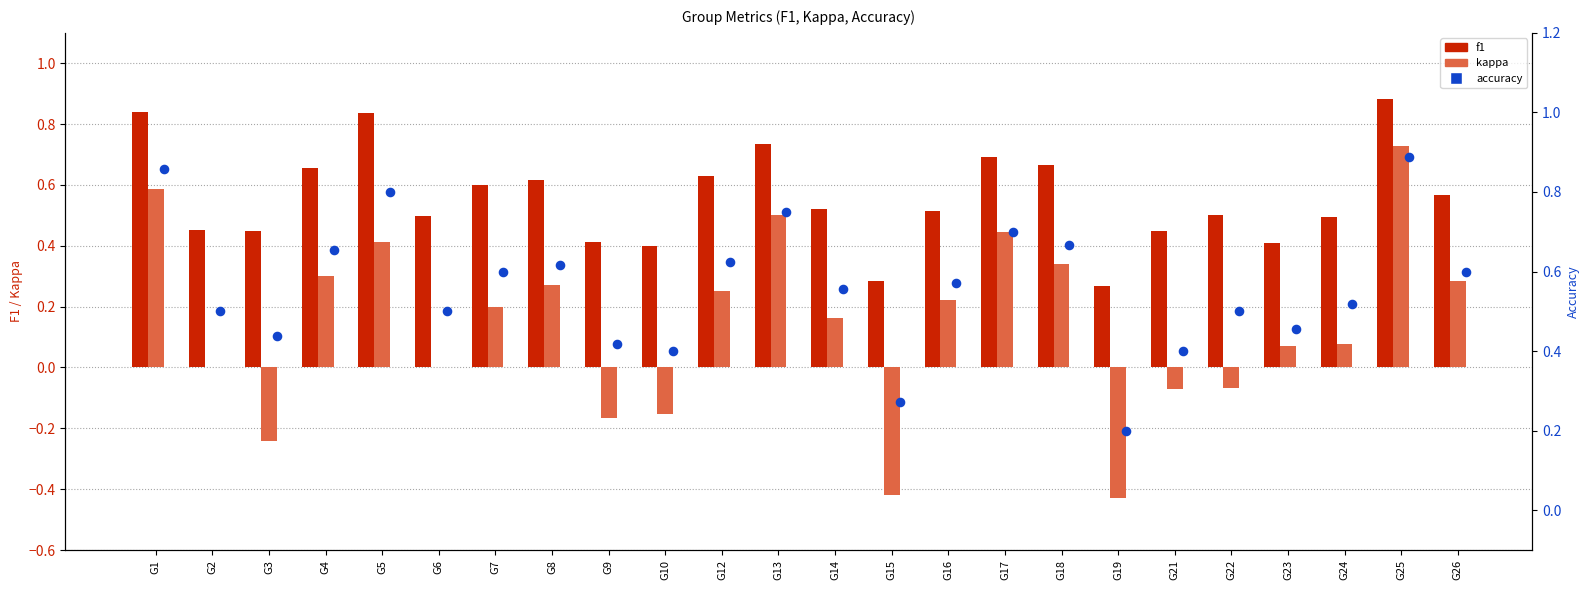

What are all the series names shown in the legend?

f1, kappa, accuracy